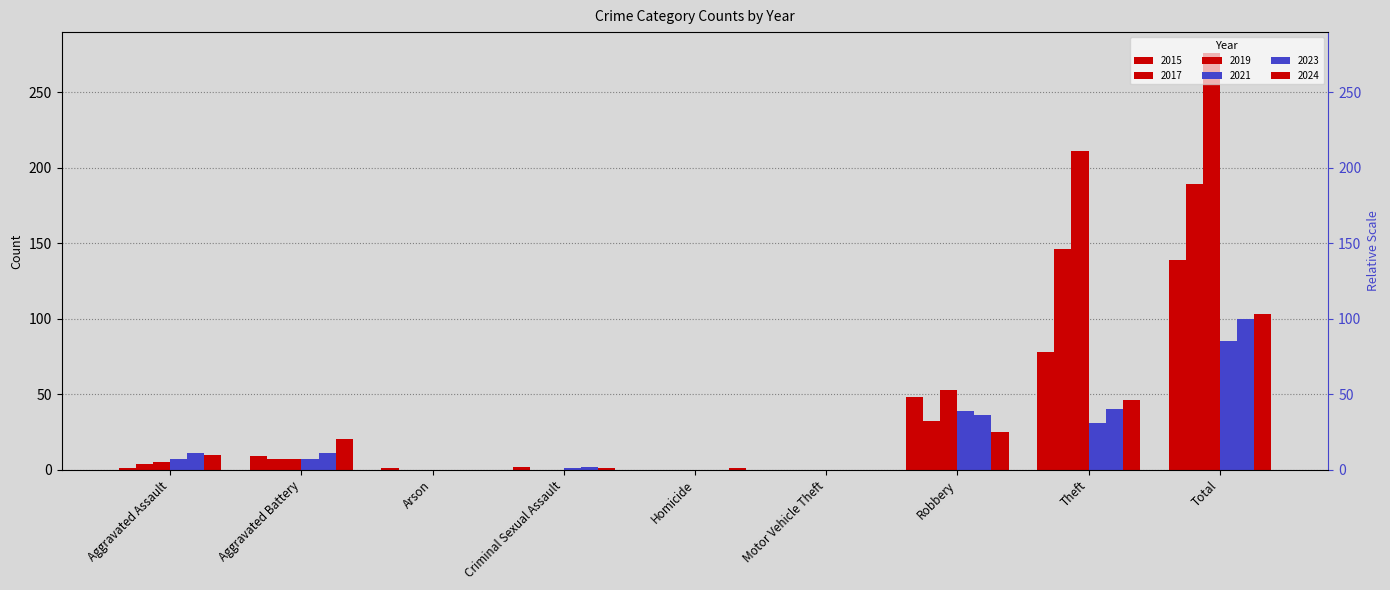

True or false: 2023 has a value of 1 at Criminal Sexual Assault.

False